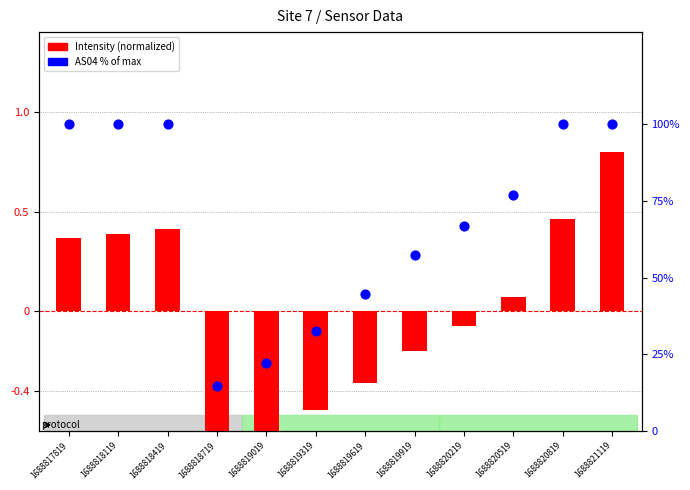

Which series has the largest total across all categories?

AS04 (% of max)